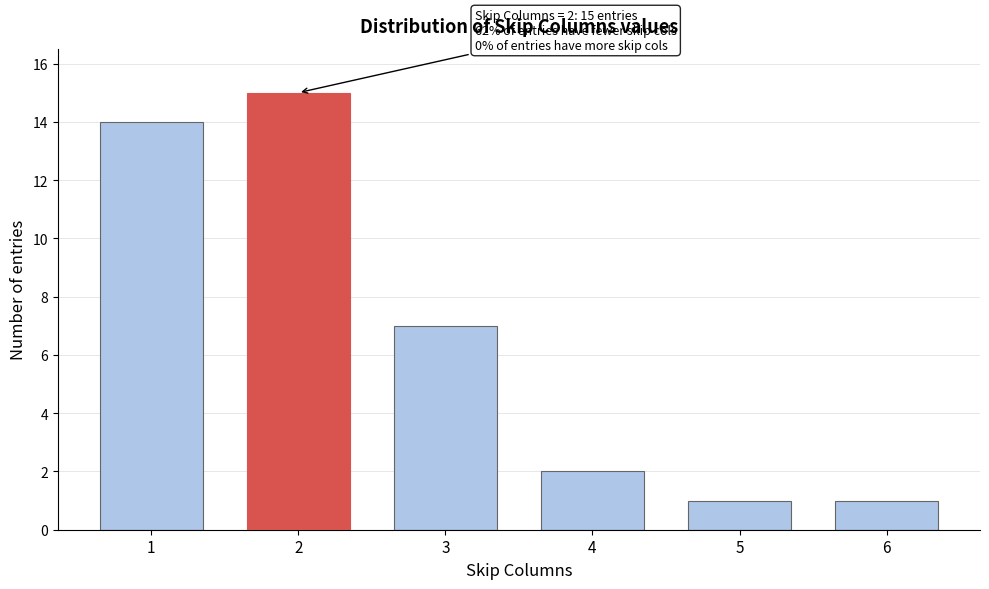

Reading left to right, list all the values displayed in this chart.

14	15	7	2	1	1